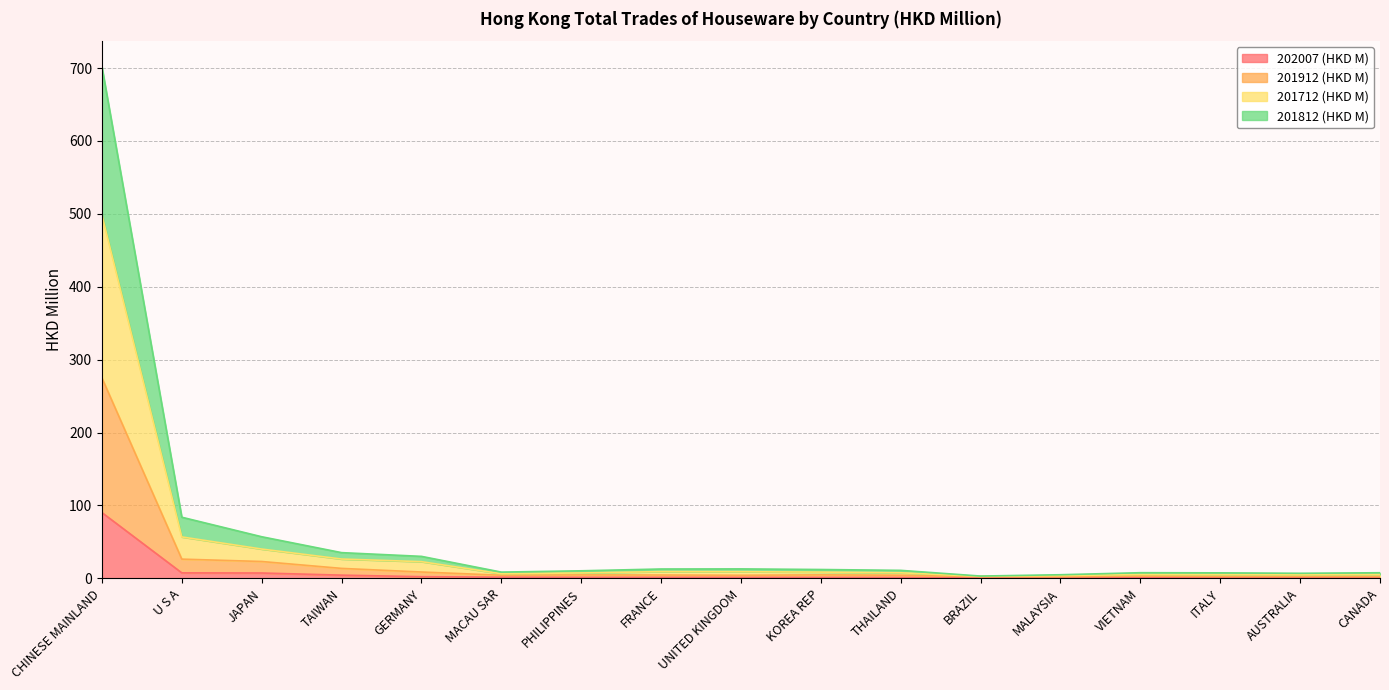

At which label does 202007 (HKD M) reach its peak?

CHINESE MAINLAND